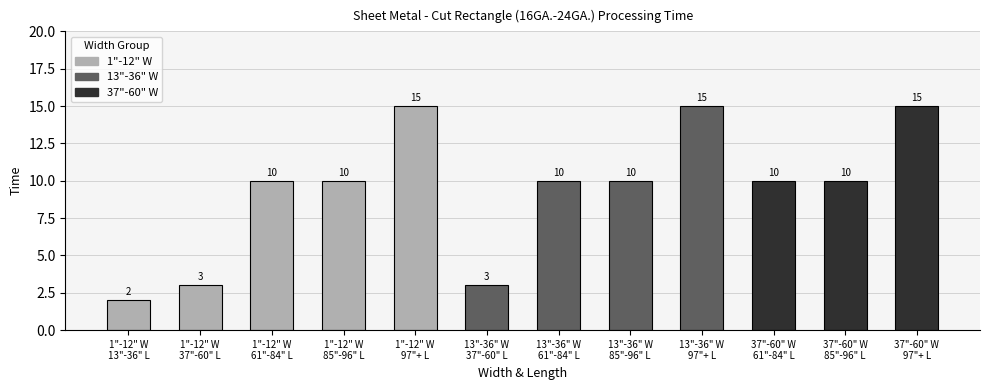

What is the smallest value displayed?

2